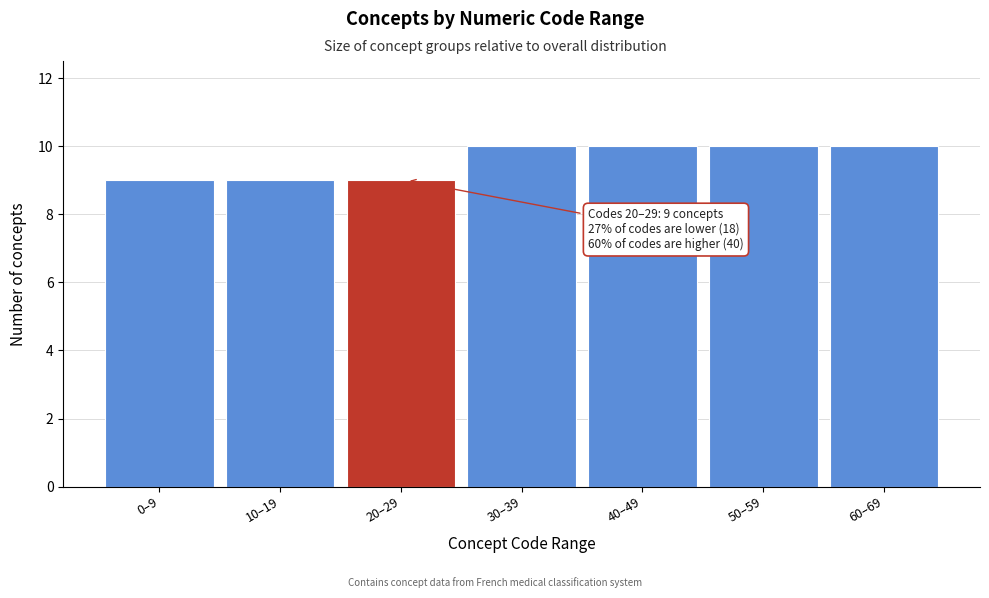

Reading left to right, transcribe all the data shown in this chart.

9	9	9	10	10	10	10